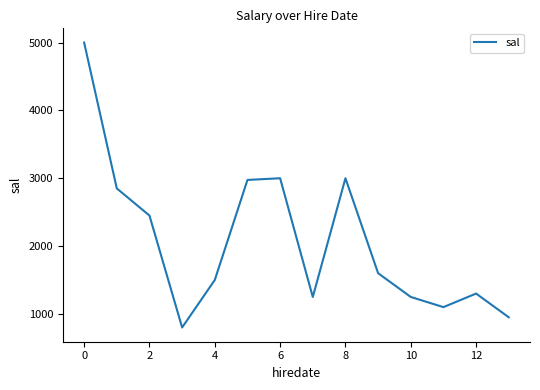

What is the average value?

2073